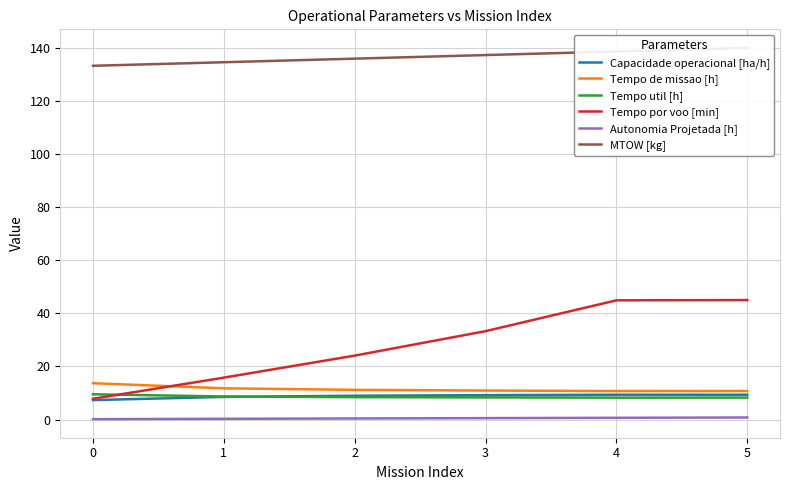

Where does the MTOW [kg] series first go above 137?

3